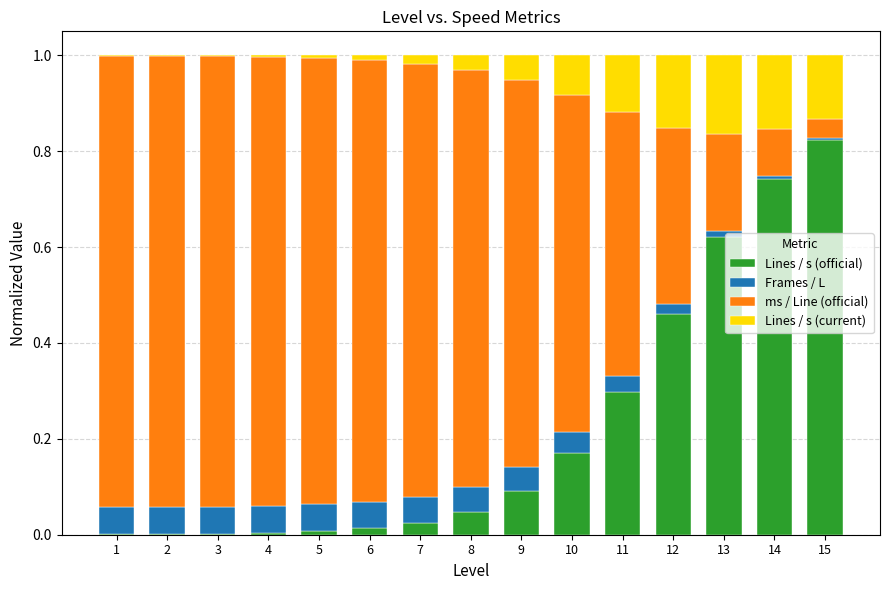

What is the sum of all Lines / s (official) values?

3.3